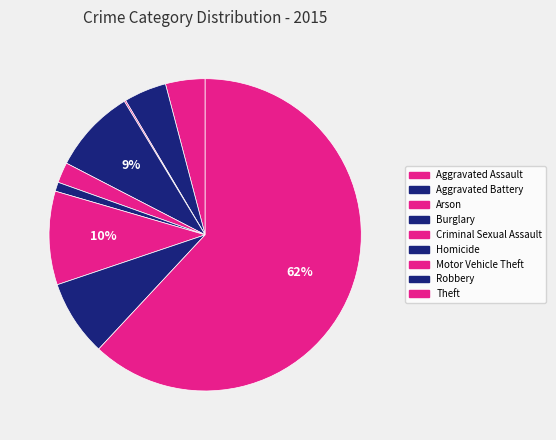

How many slices are in this pie chart?

9